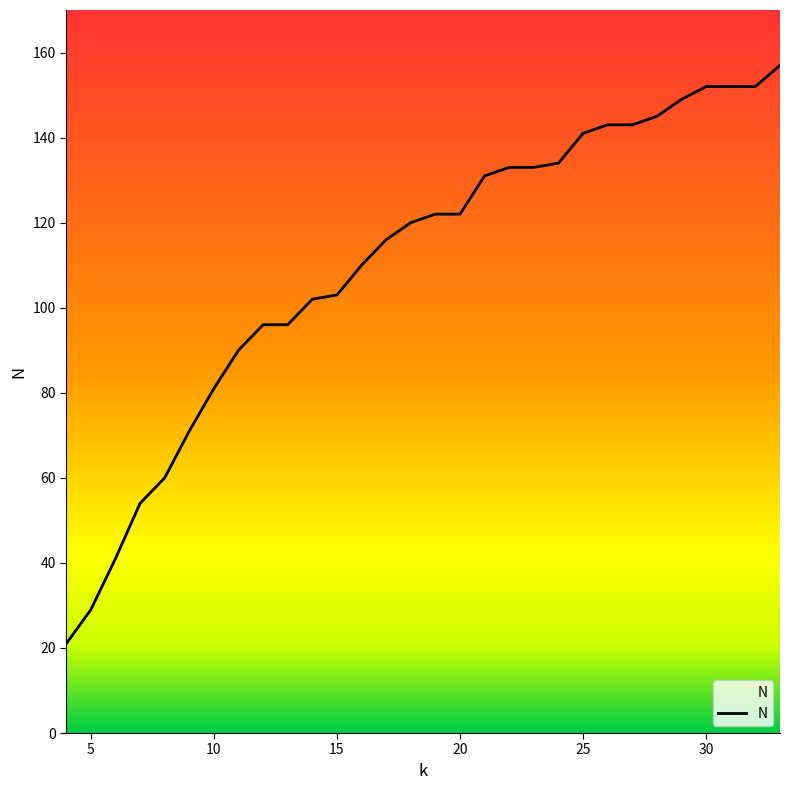

What is the difference between the maximum and minimum values?

136